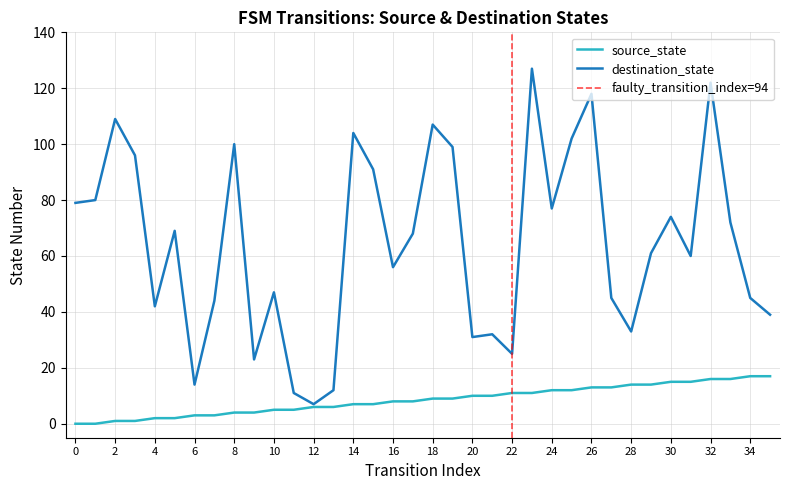

The destination_state series shows 30 at 32. True or false?

False